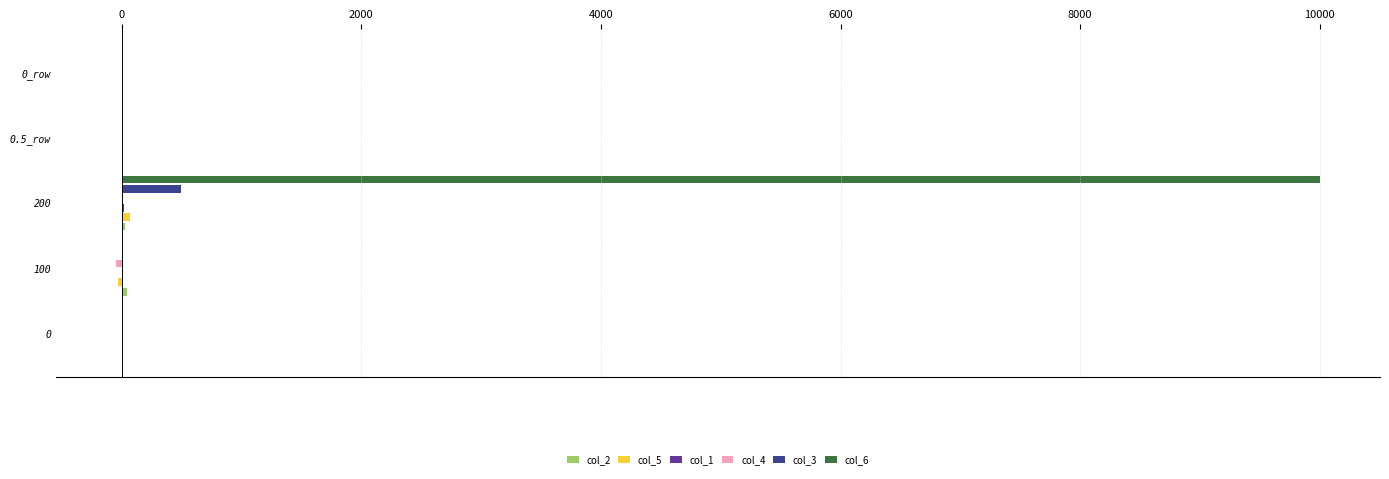

What is the maximum value for col_6?

10000.0